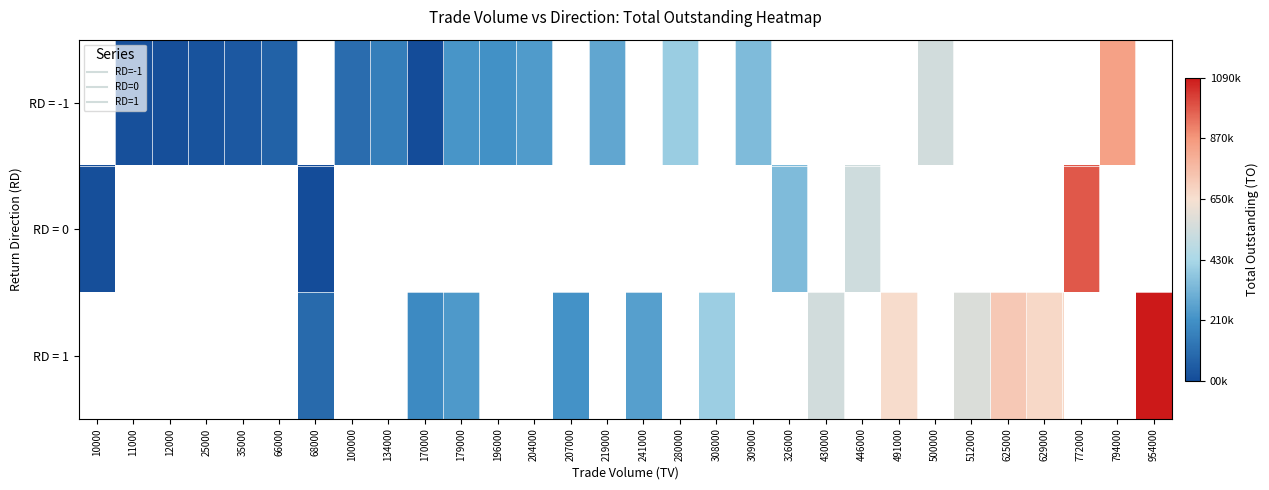

What is the greatest value displayed?

1090250.0